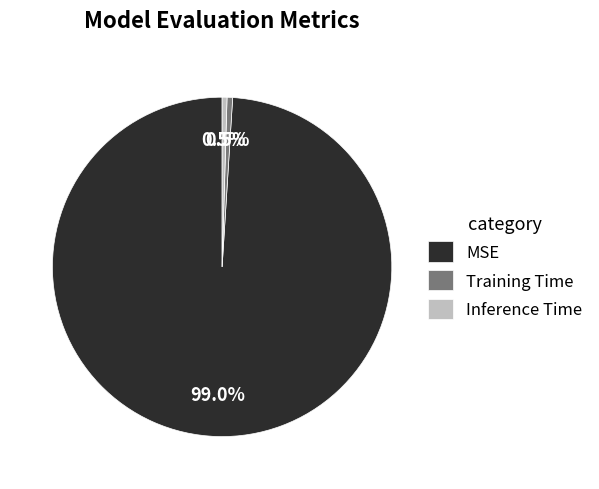

How many segments does this pie chart have?

3